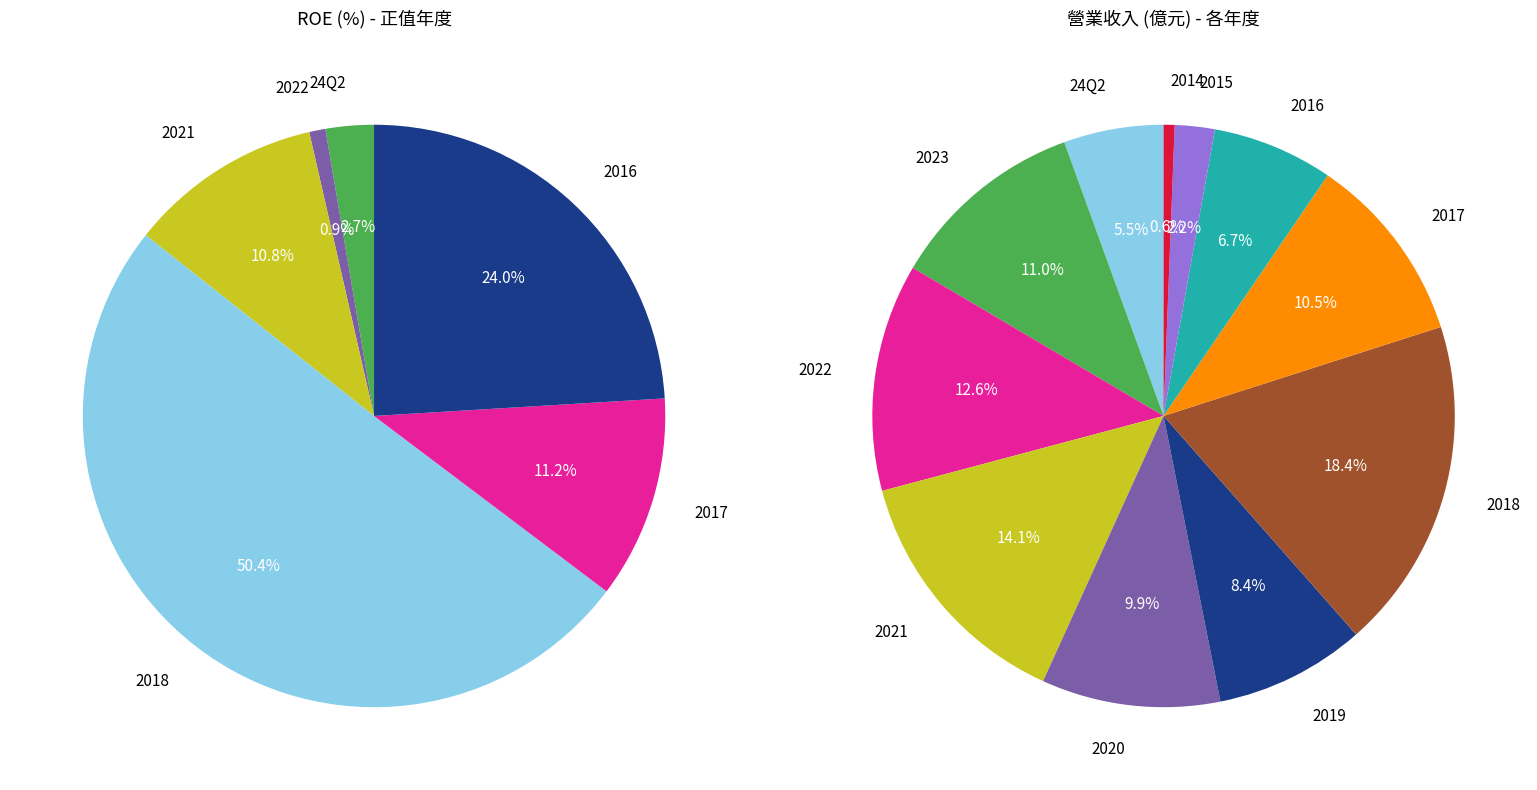

Does any single category account for the majority?

No